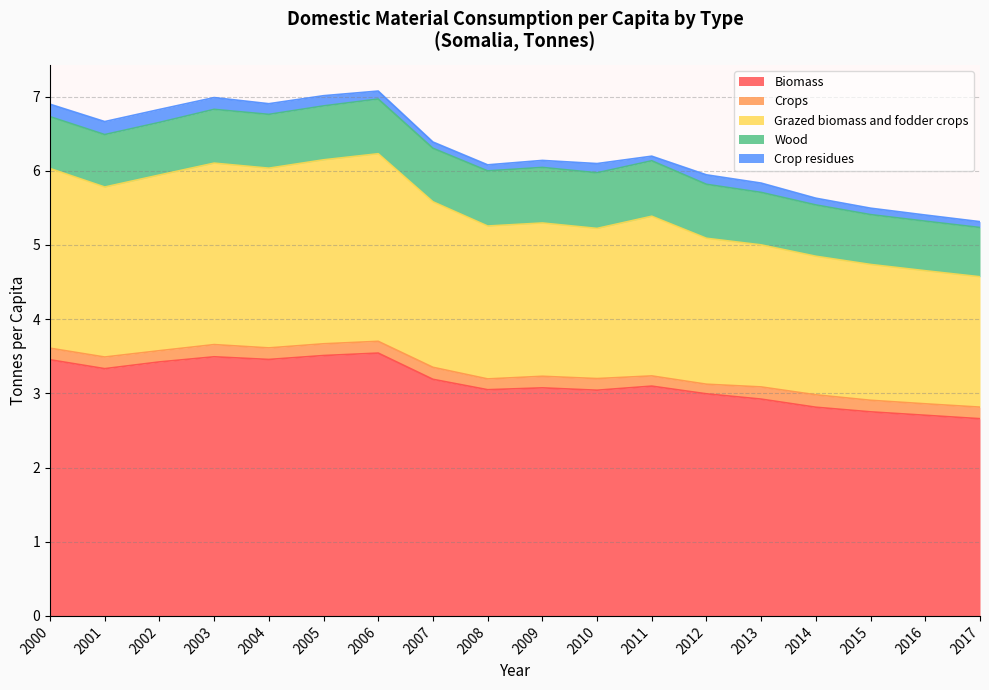

What are all the series names shown in the legend?

Biomass, Crops, Grazed biomass and fodder crops, Wood, Crop residues